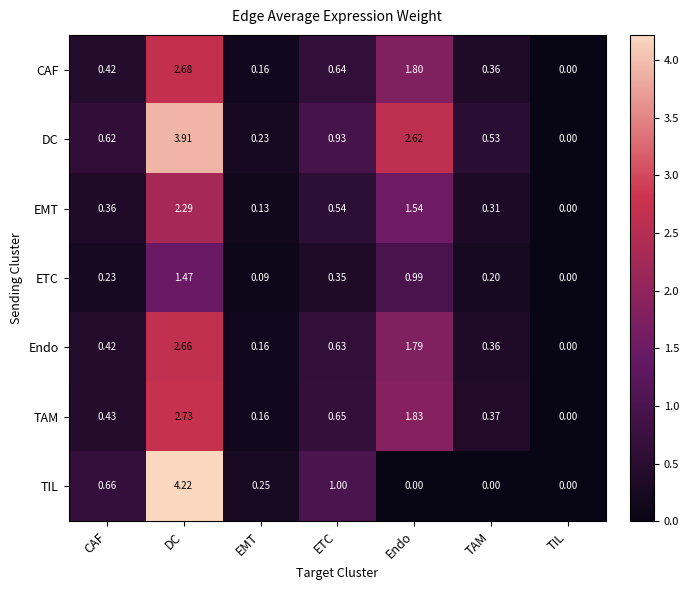

Rank the categories by EMT value from highest to lowest.

DC, Endo, ETC, CAF, TAM, EMT, TIL